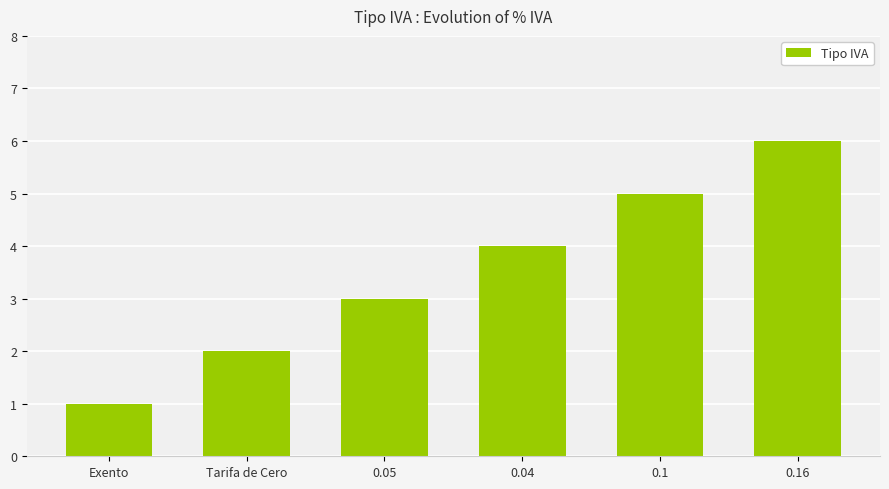

The value at 0.04 is 4. True or false?

True